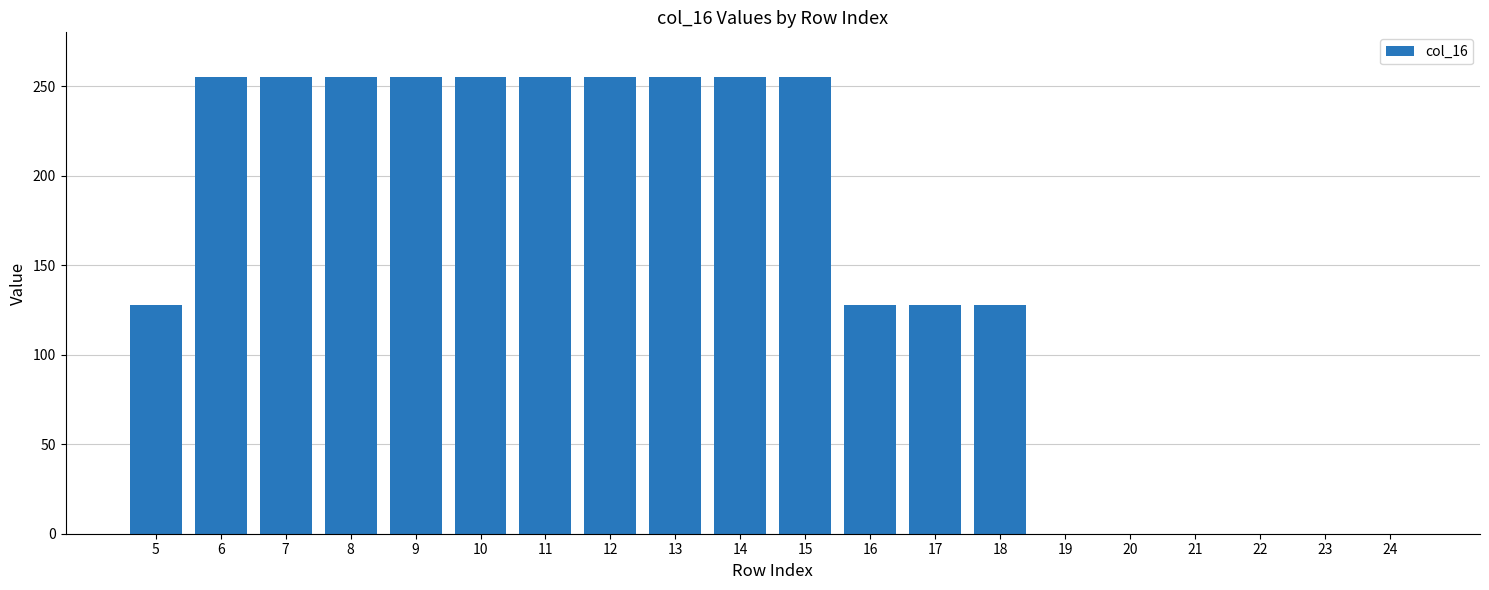

Which has a higher value, 23 or 7?

7